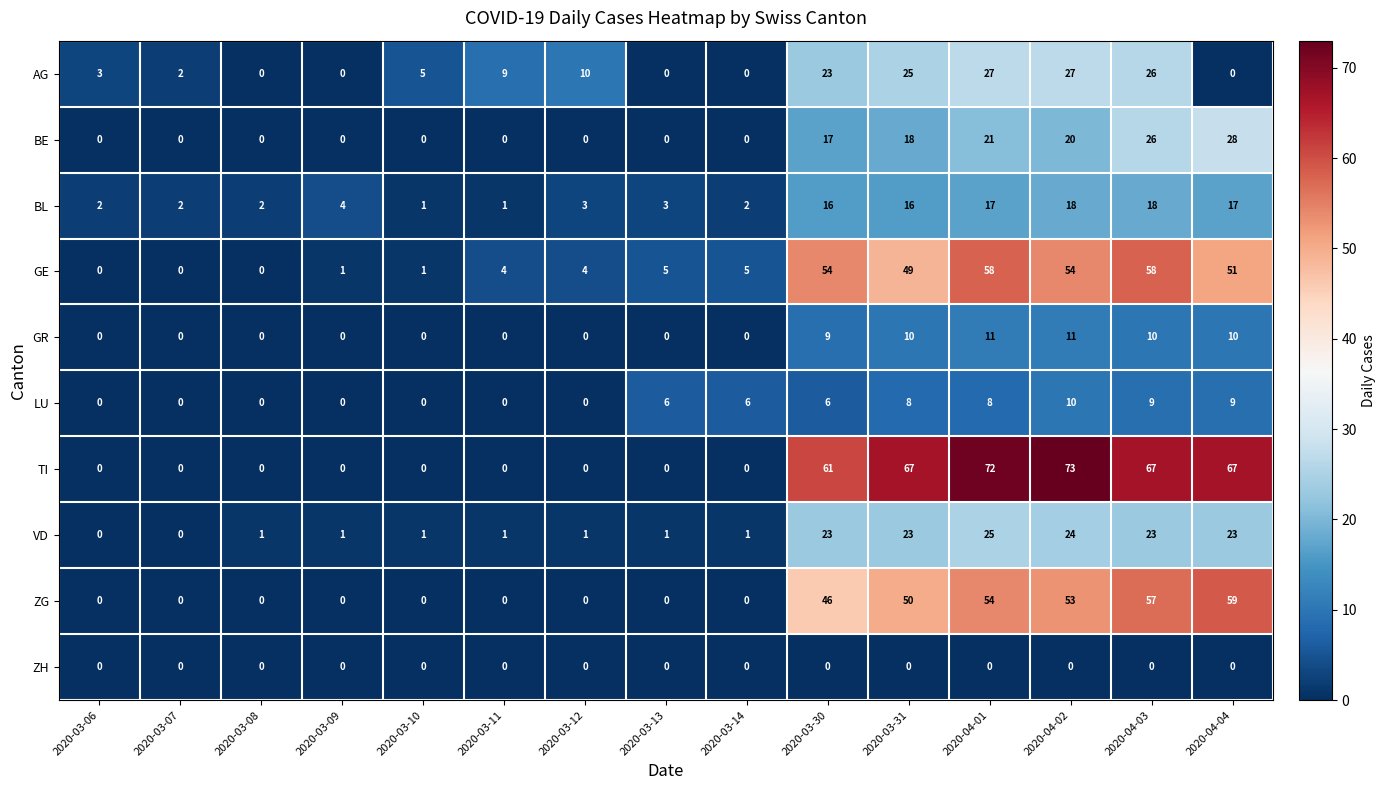

At which category does the chart reach its peak across all series?

2020-04-02